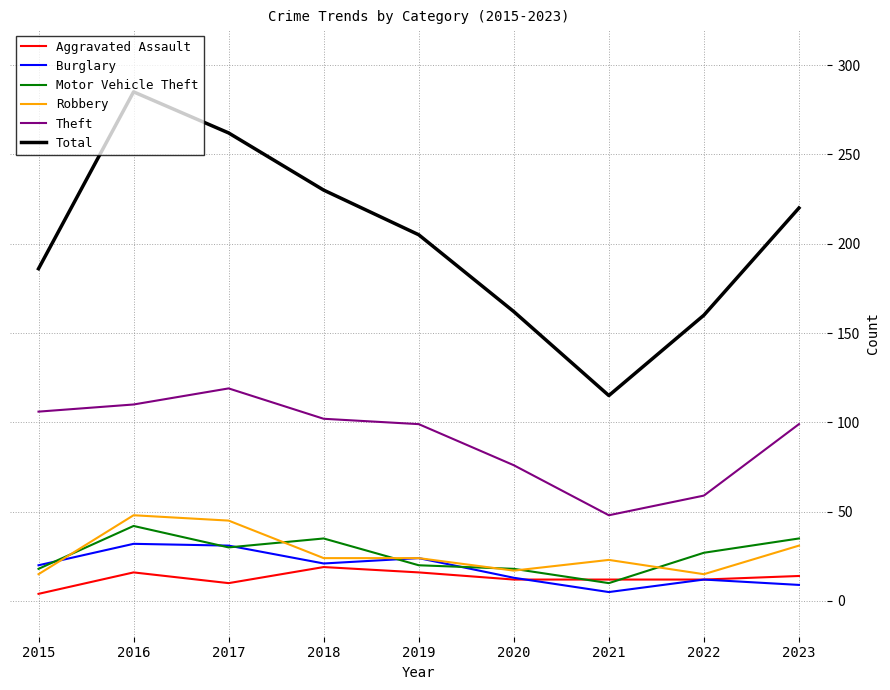

How many series are shown in this chart?

6